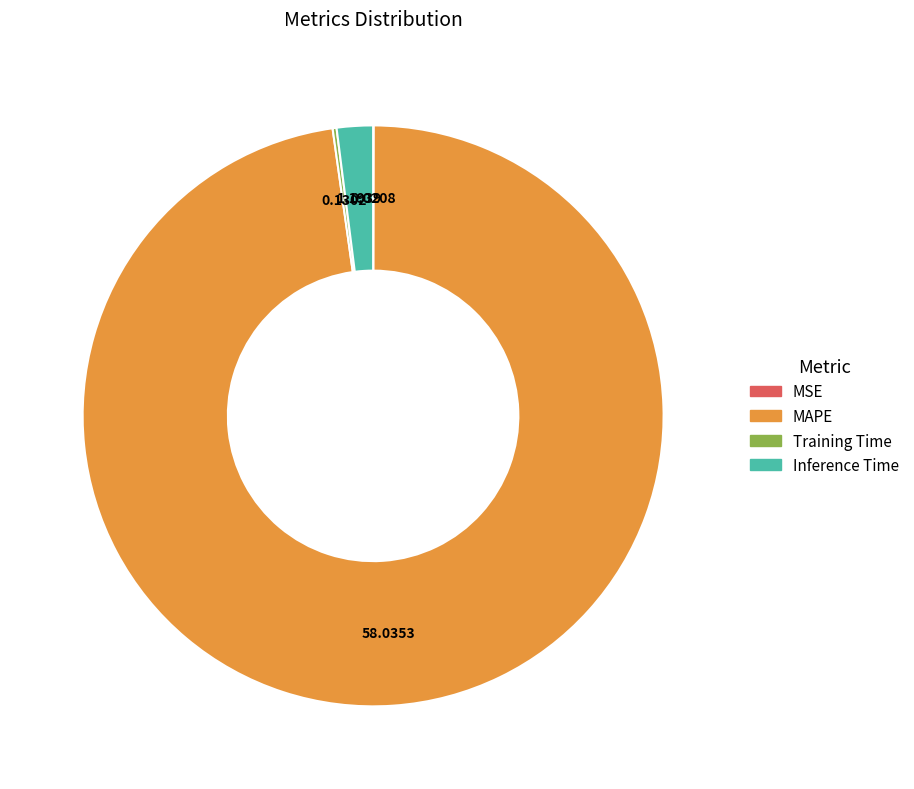

Does any single category account for the majority?

Yes